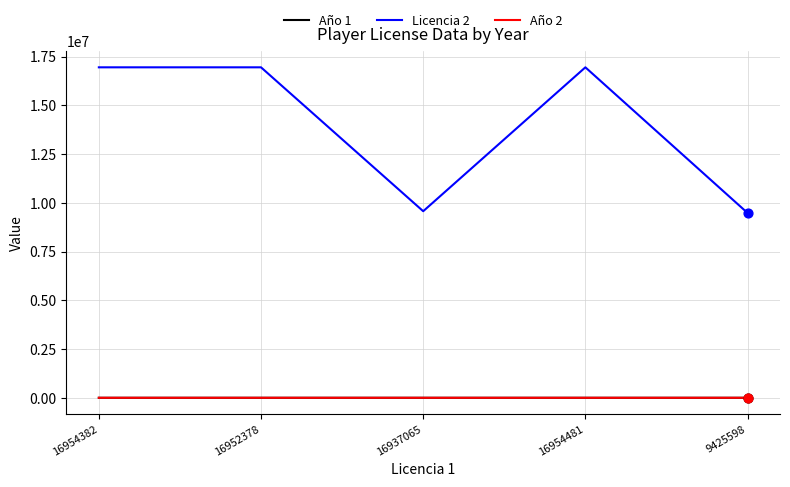

At how many categories does at least one series exceed 12231866?

3